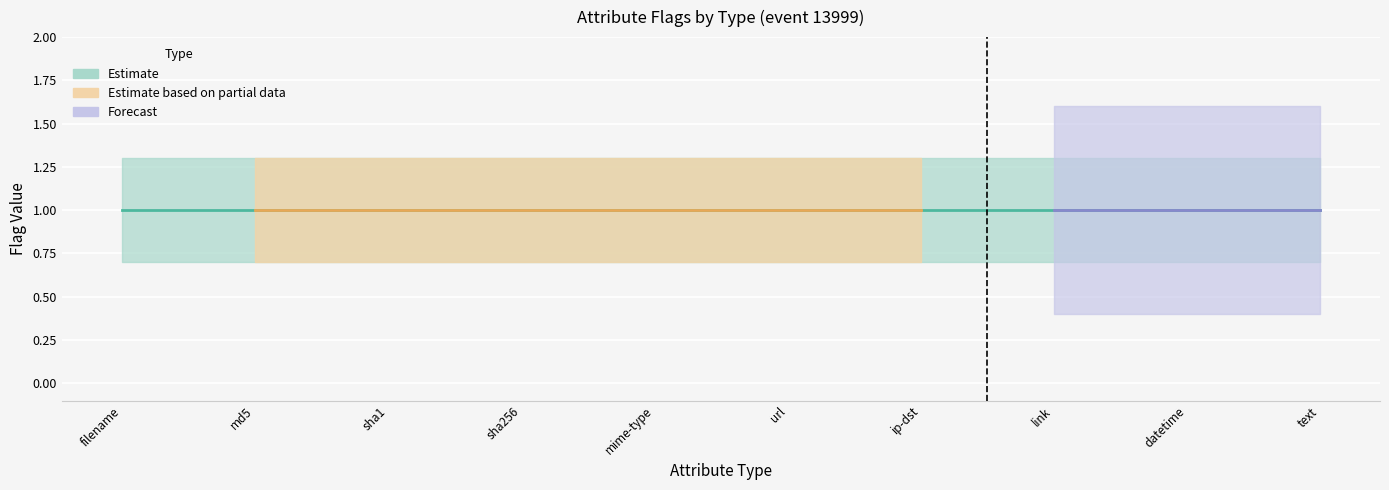

Read the date_norm value at datetime.

1.0